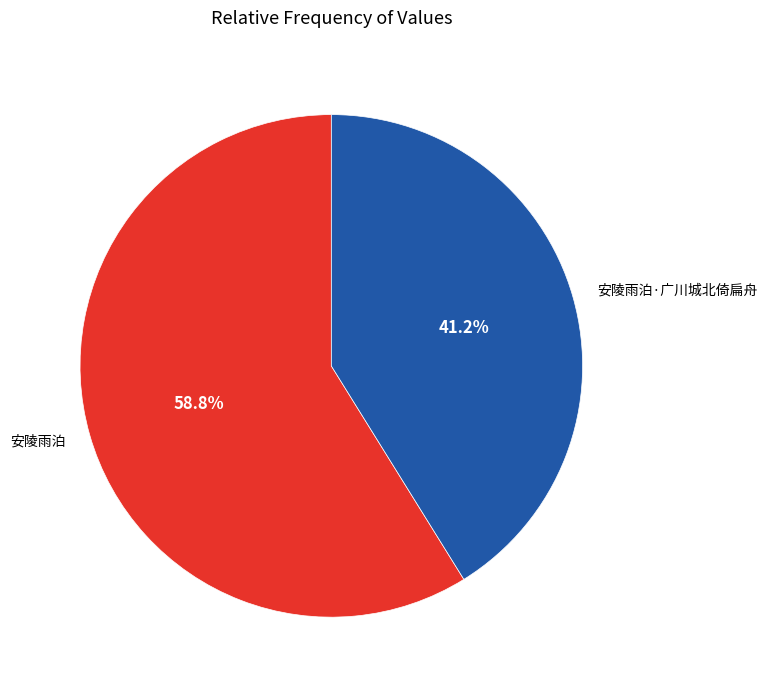

True or false: 安陵雨泊·广川城北倚扁舟 accounts for 41% of the total.

True